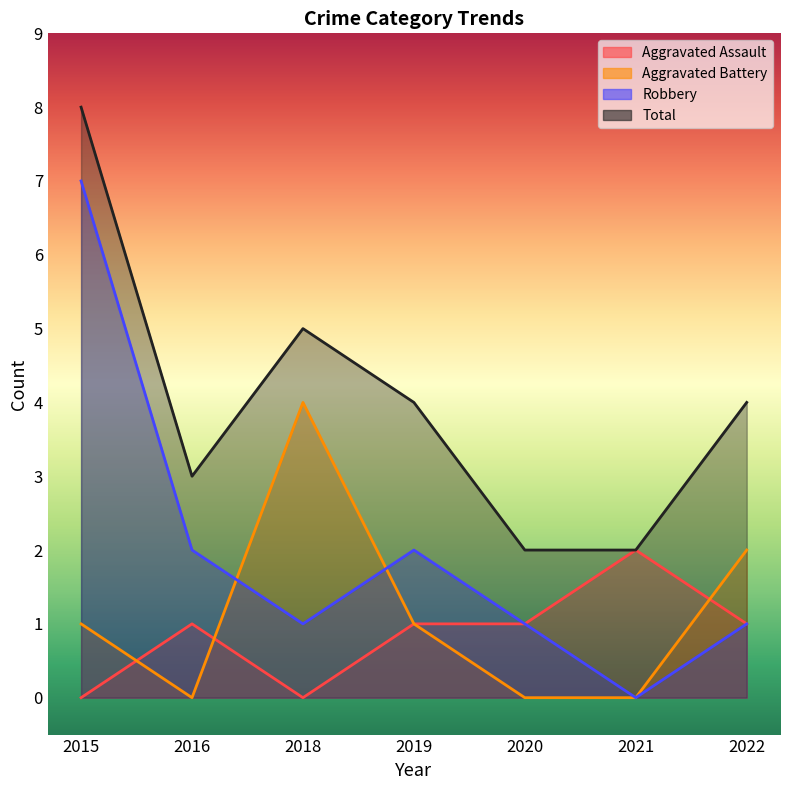

At which category does Aggravated Assault reach its first local valley?

2018